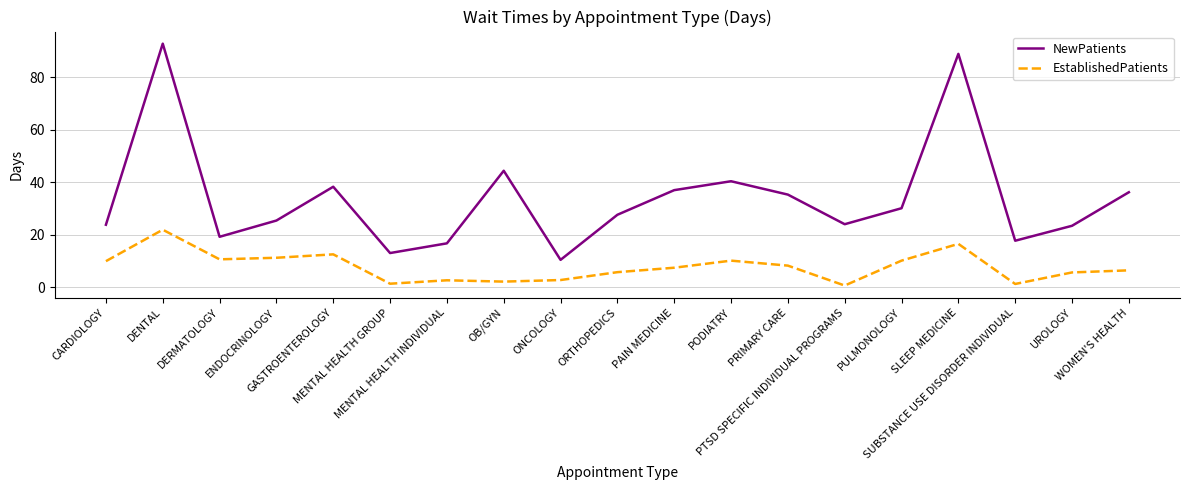

What is the difference between the maximum and second lowest values in the NewPatients series?

79.9